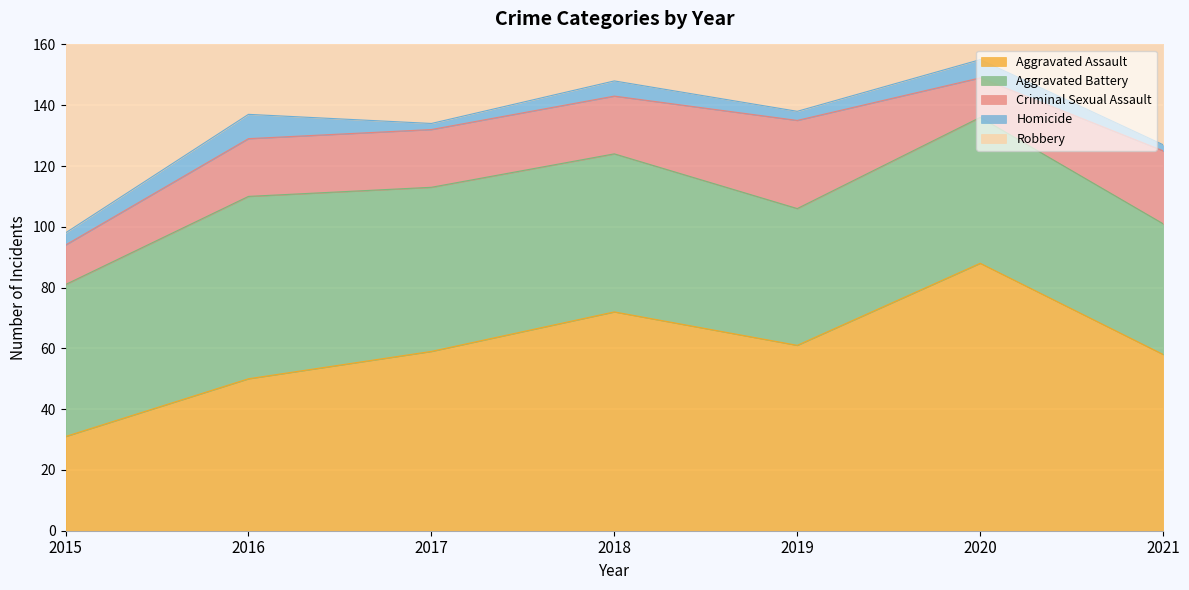

Reading left to right, list all the values displayed in this chart.

Aggravated Assault: 31	50	59	72	61	88	58
Aggravated Battery: 50	60	54	52	45	48	43
Criminal Sexual Assault: 13	19	19	19	29	13	24
Homicide: 4	8	2	5	3	6	2
Robbery: 87	123	115	130	89	94	95